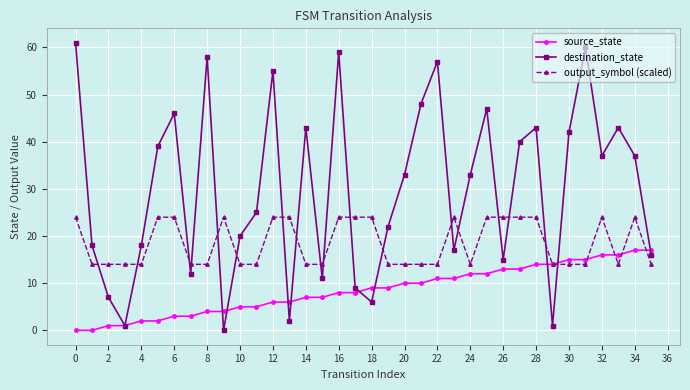

Which series has the widest spread of values?

destination_state